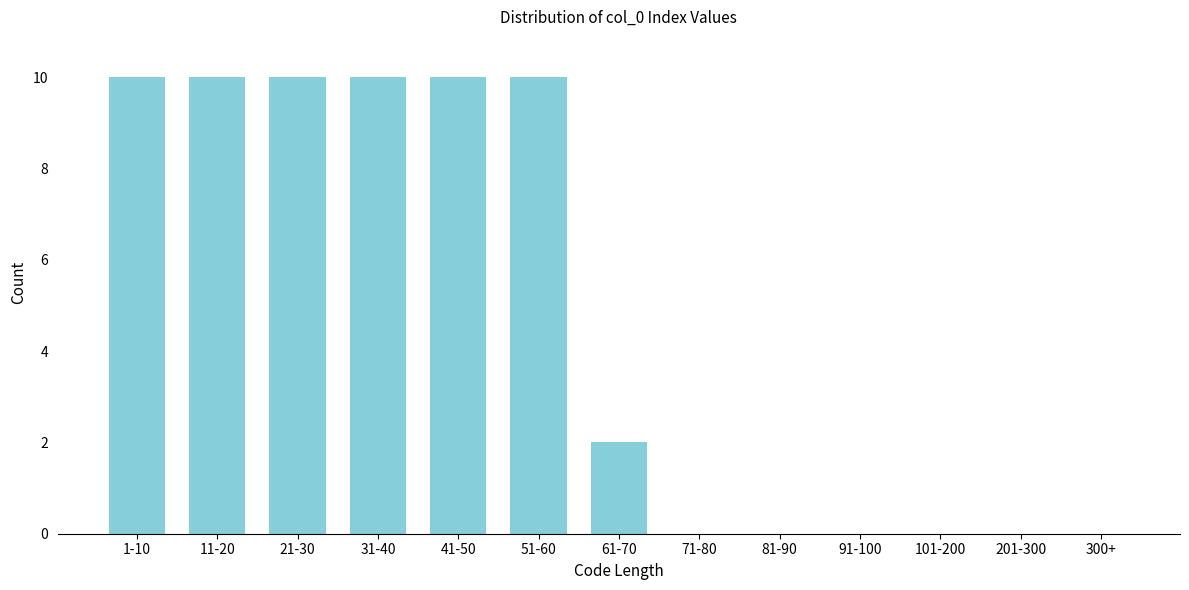

Reading left to right, transcribe all the data shown in this chart.

1-10=10	11-20=10	21-30=10	31-40=10	41-50=10	51-60=10	61-70=2	71-80=0	81-90=0	91-100=0	101-200=0	201-300=0	300+=0